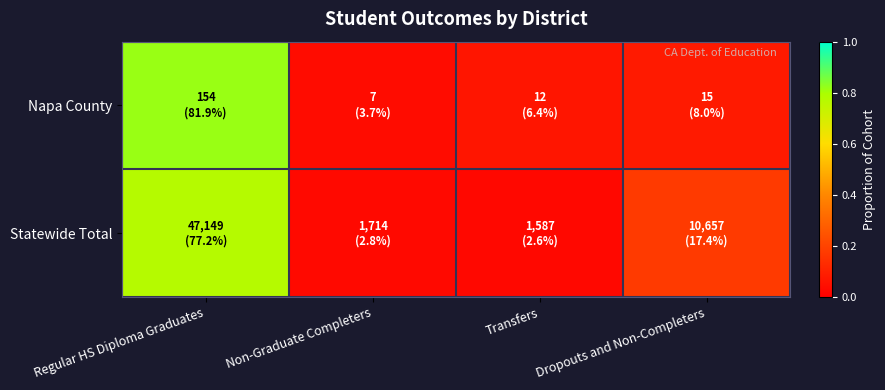

At which category is the sum across all series the highest?

Regular HS Diploma Graduates